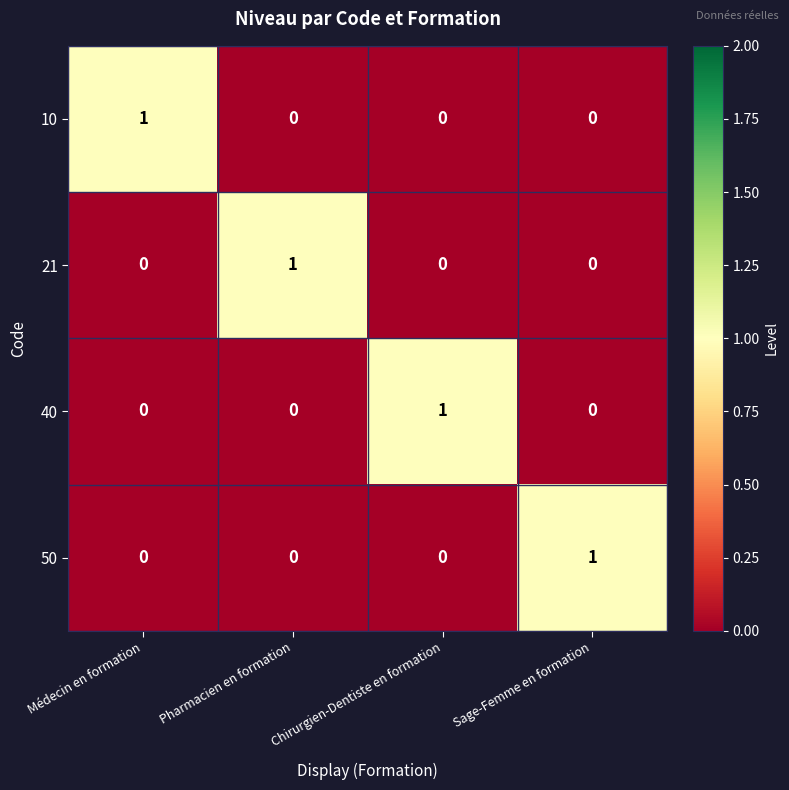

At which label does 50 reach its peak?

Sage-Femme en formation